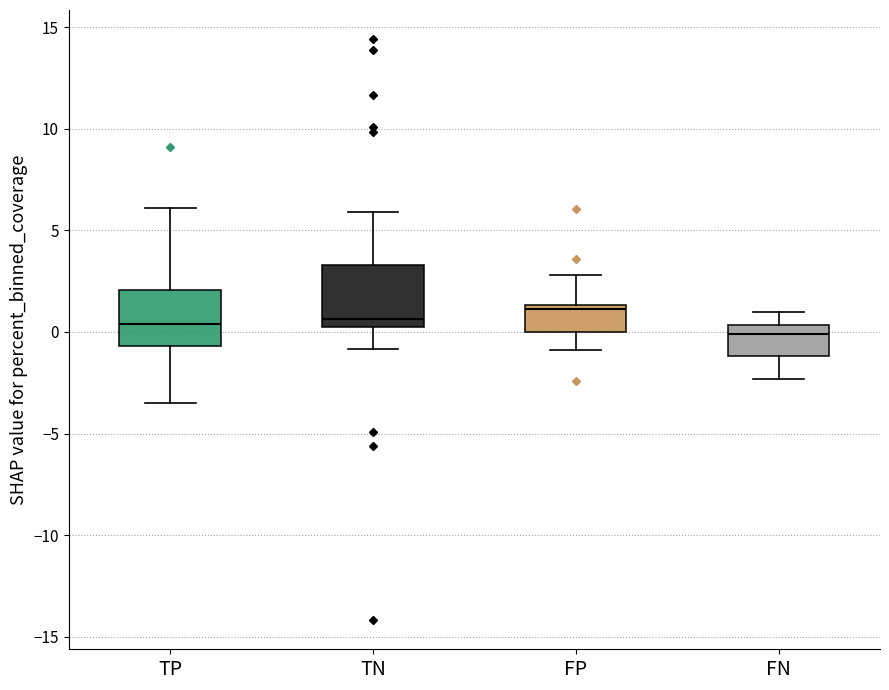

Where is the upper edge of the box for FP on the y-axis? The values are not printed on the chart, so give them approximately, as read against the axis.

1.5